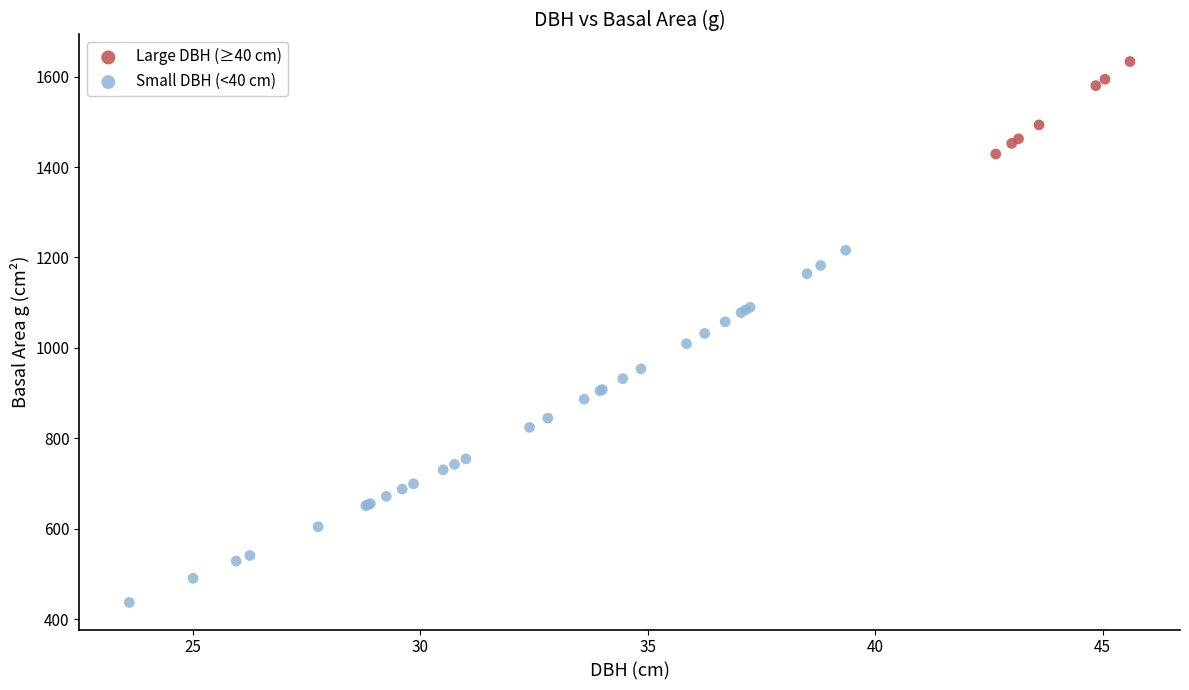

Which series contains the lowest Y value?

Small DBH (<40 cm)